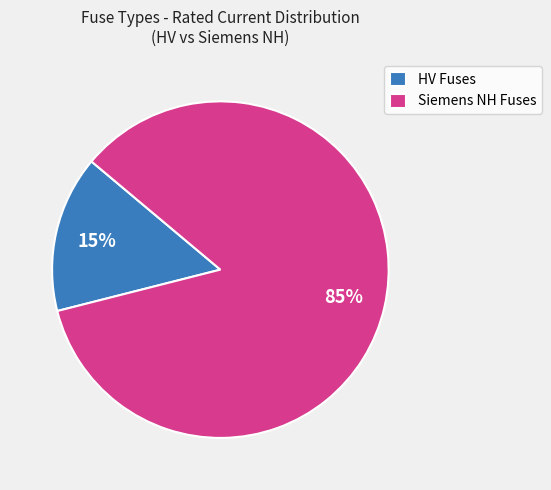

What percentage is the HV Fuses slice, to the nearest percent?

15%